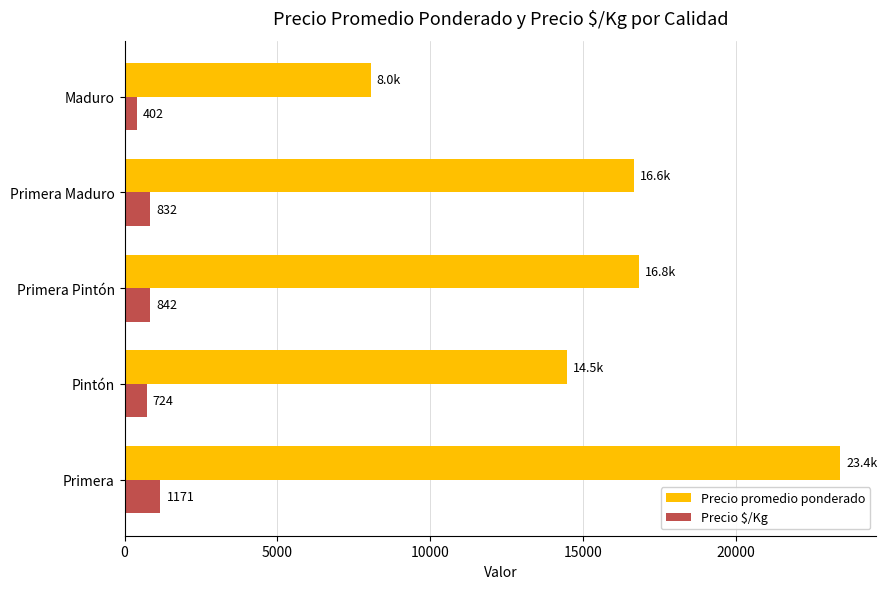

How many data points in Precio promedio ponderado are less than 16648?

2